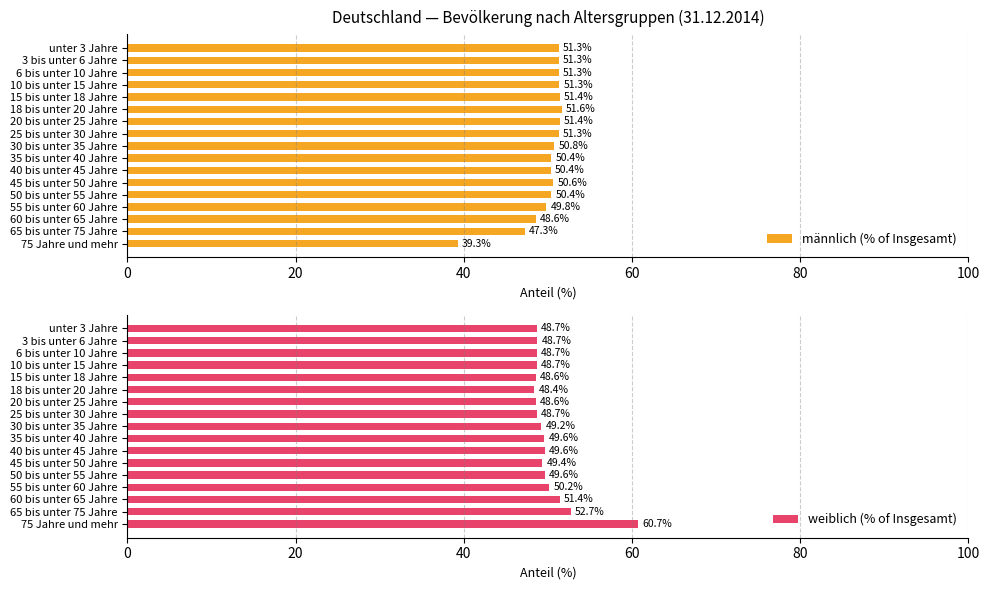

Reading right to left, extract all data points from this chart.

männlich (% of Insgesamt): 39.3	47.3	48.6	49.8	50.4	50.6	50.4	50.4	50.8	51.3	51.4	51.6	51.4	51.3	51.3	51.3	51.3
weiblich (% of Insgesamt): 60.7	52.7	51.4	50.2	49.6	49.4	49.6	49.6	49.2	48.7	48.6	48.4	48.6	48.7	48.7	48.7	48.7